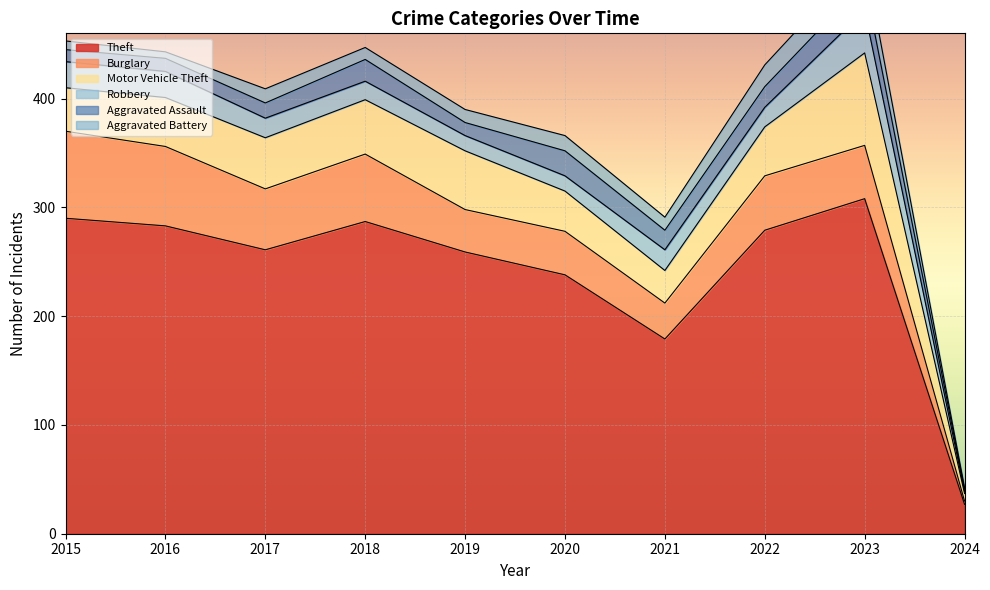

True or false: Aggravated Assault and Motor Vehicle Theft intersect in this chart.

False